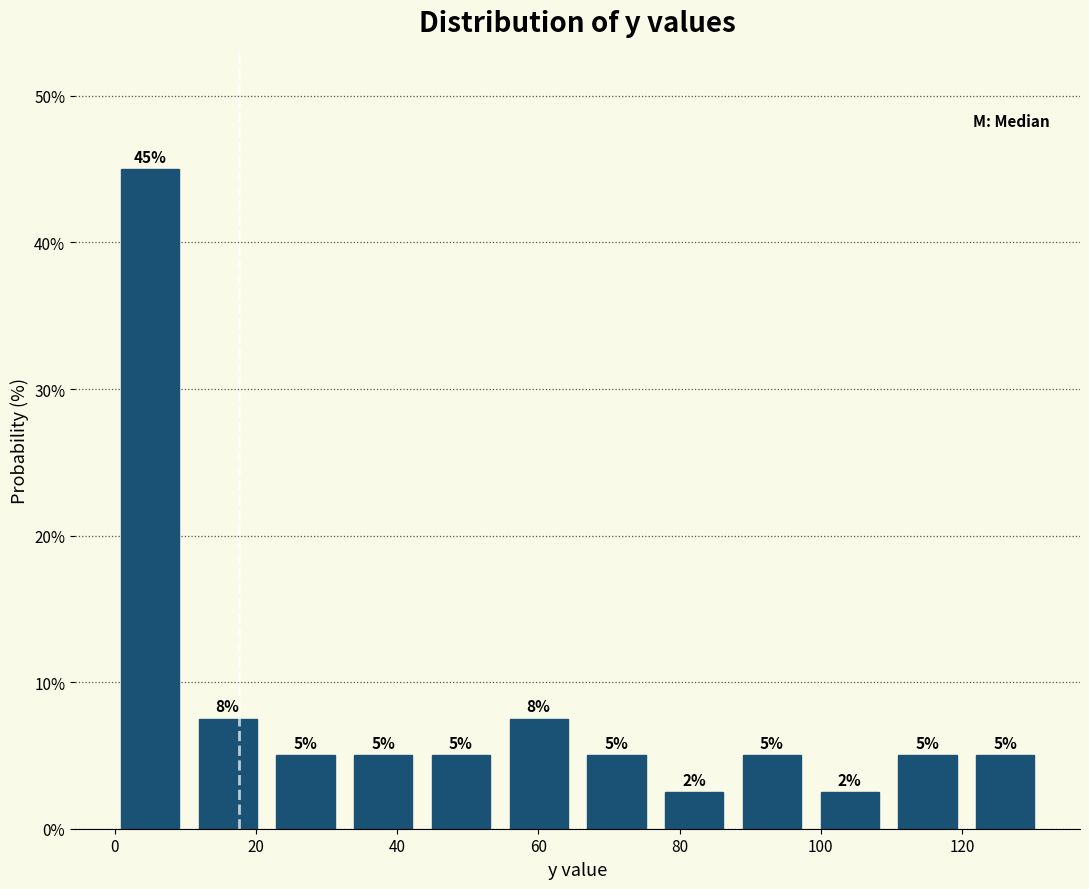

Which range on the x-axis has the tallest bar?

0 to 10